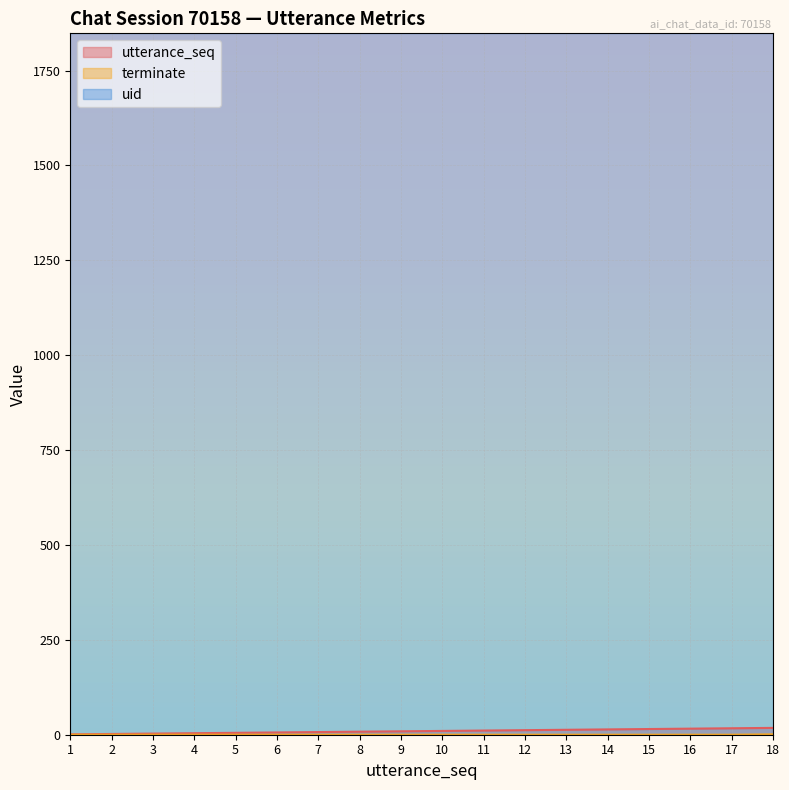

The value of uid at 14 is 1848. True or false?

True